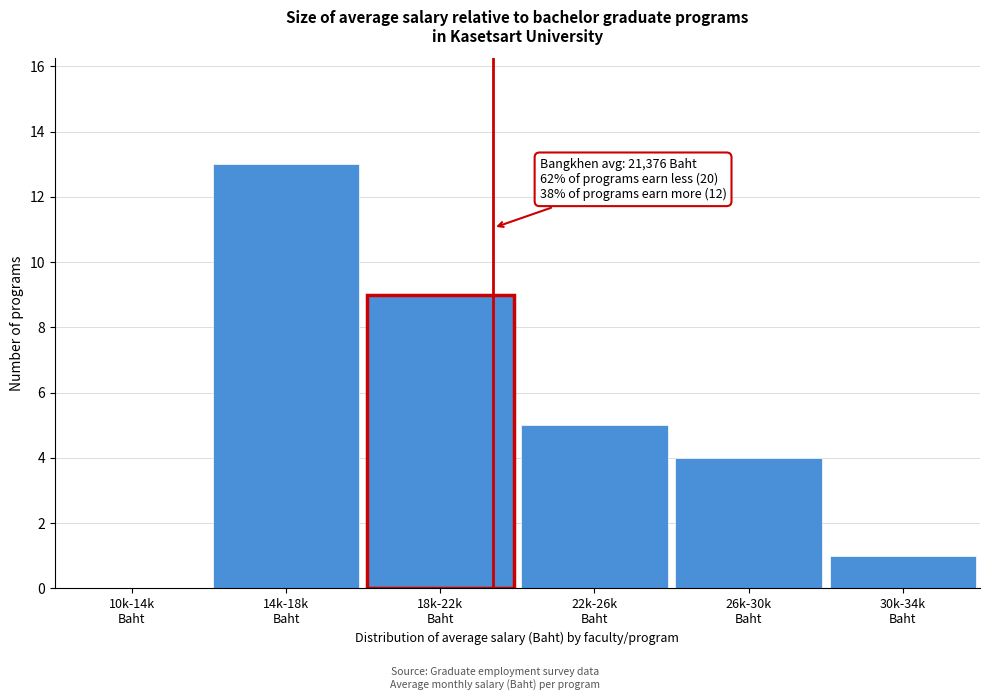

What is the greatest value displayed?

13